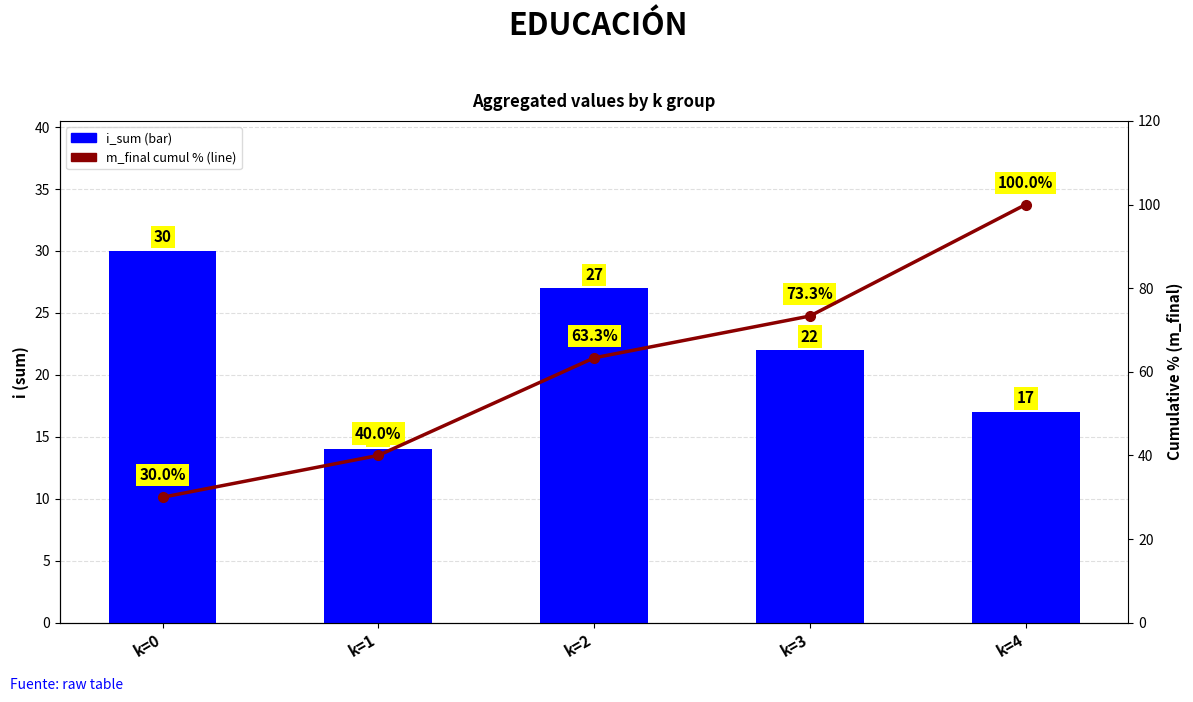

At which label is i_sum closest to 22?

k=3